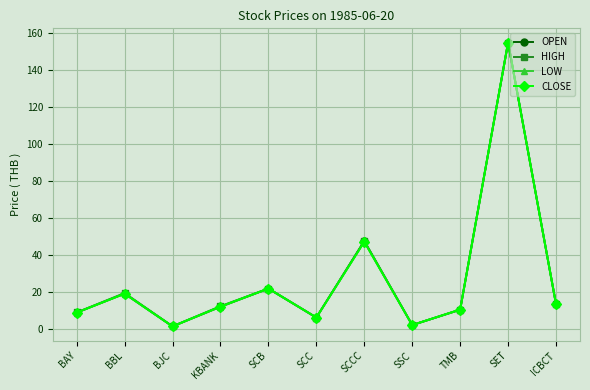

How many values in the HIGH series are below 12?

5